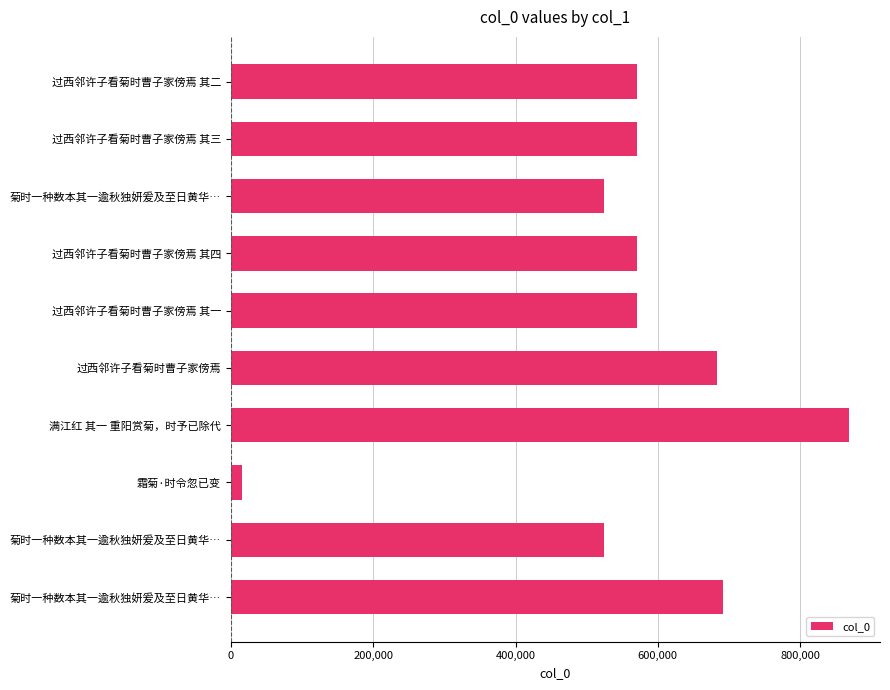

At which category does the chart reach its minimum across all series?

霜菊·时令忽已变